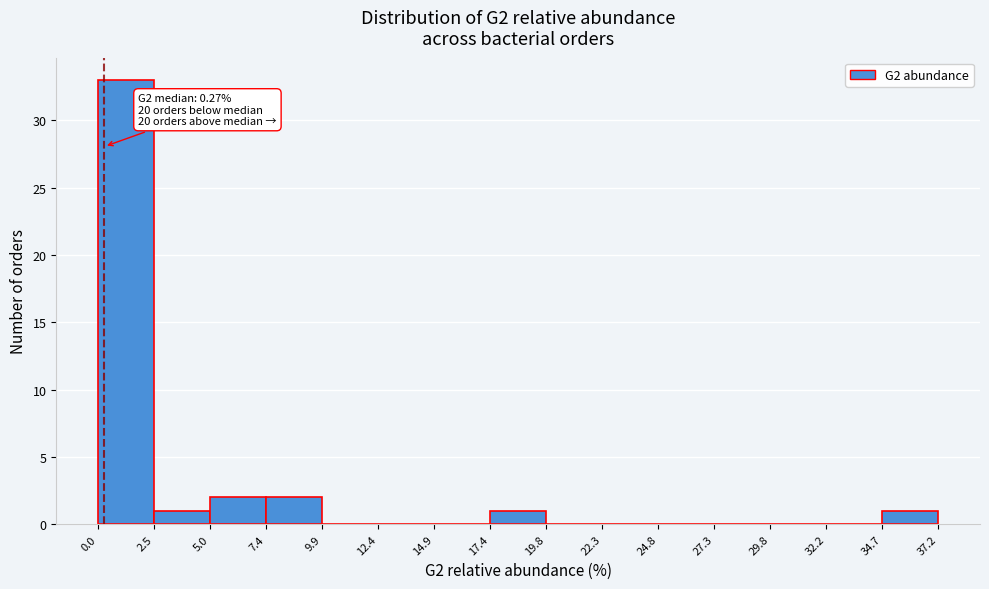

Which range on the x-axis has the tallest bar?

0.0 to 2.5